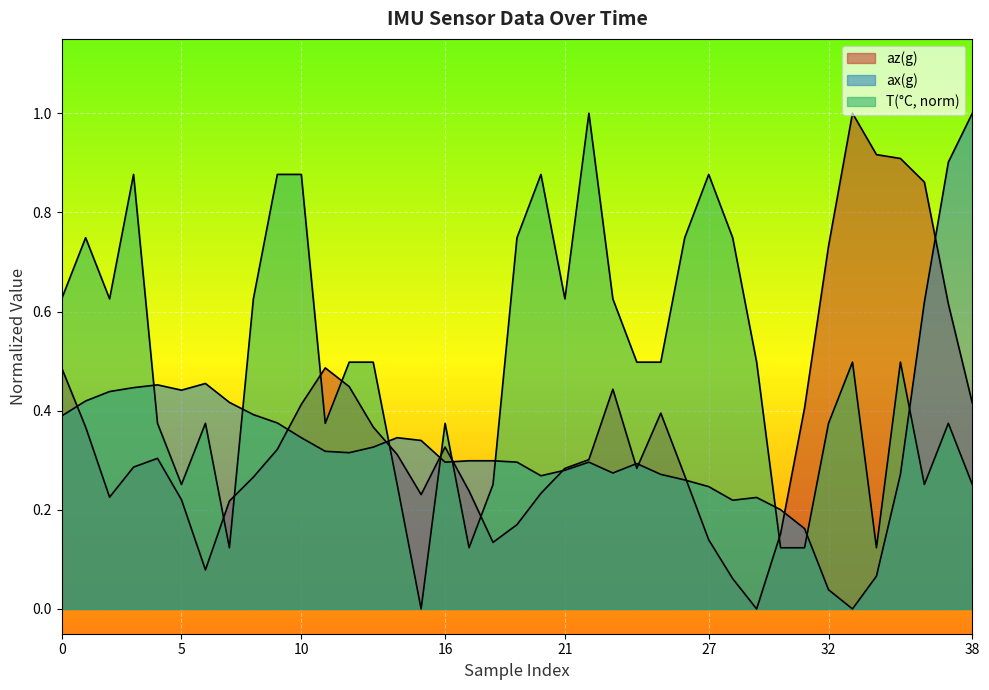

How many intersections are there between T and ax(g)?

9